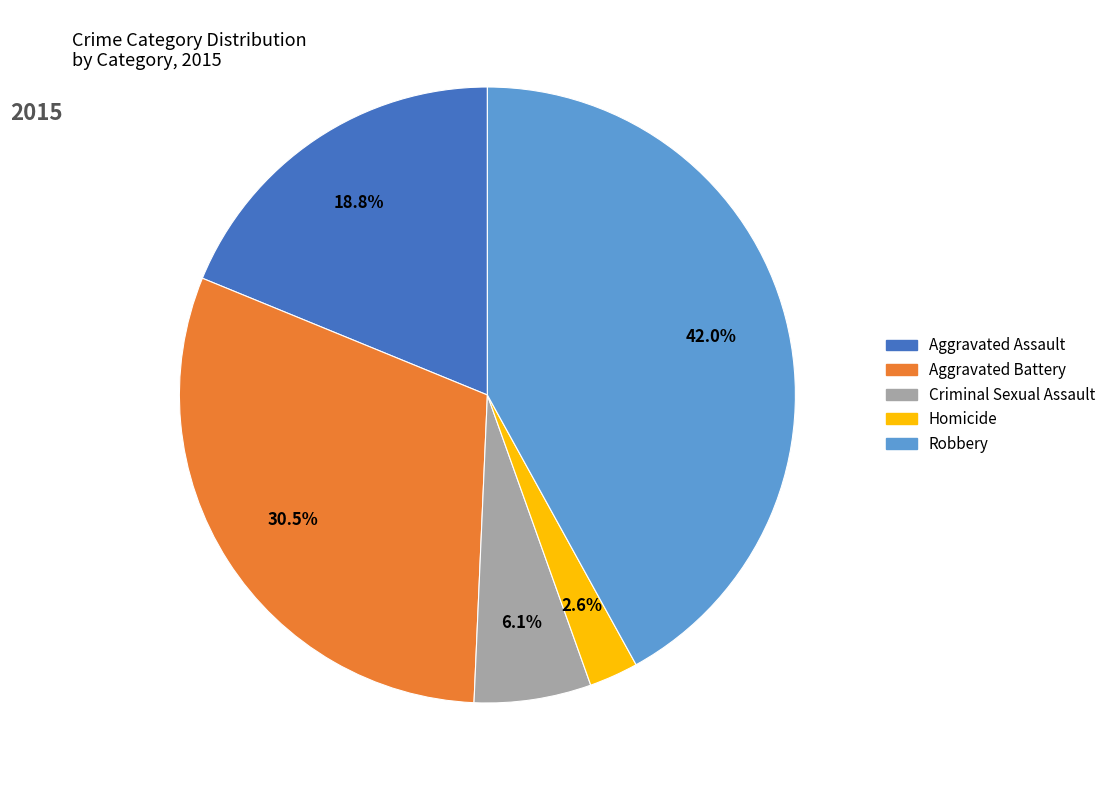

Is the sum of Robbery and Homicide greater than half?

No